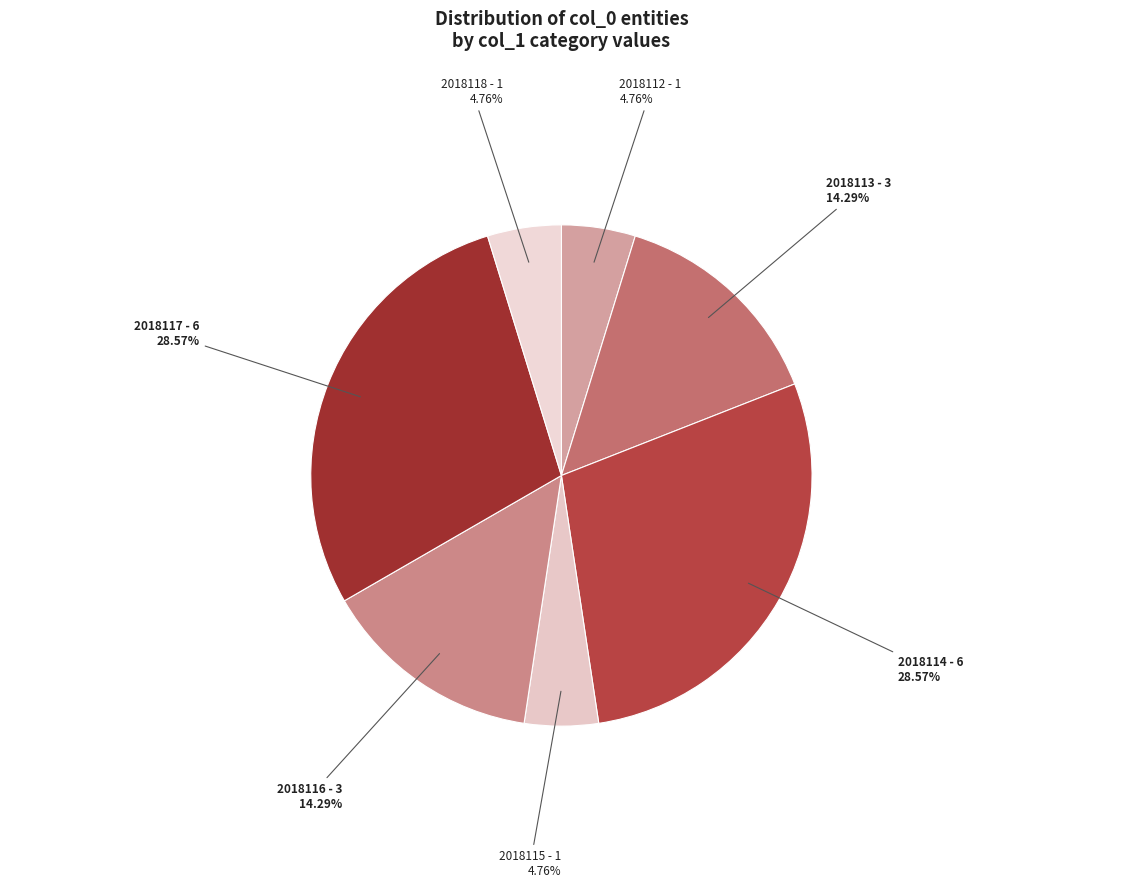

To the nearest percent, what is the combined percentage of 2018113 and 2018115?

19%